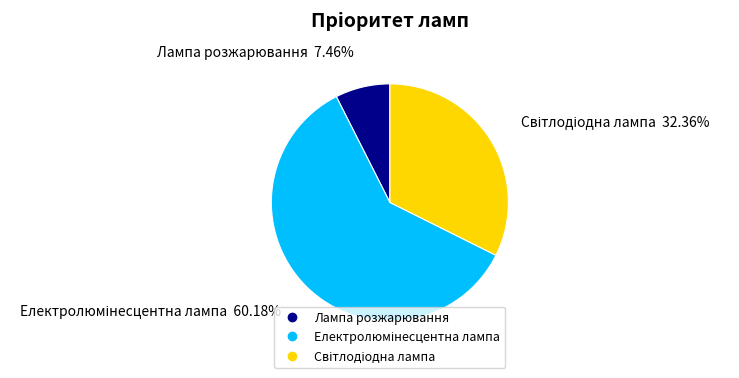

Count the number of slices in the pie.

3